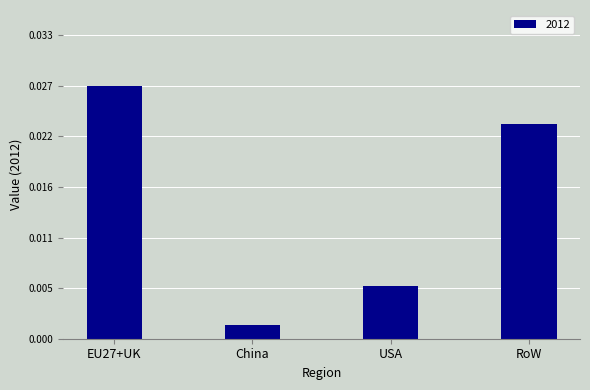

Rank the categories by value from lowest to highest.

China, USA, RoW, EU27+UK